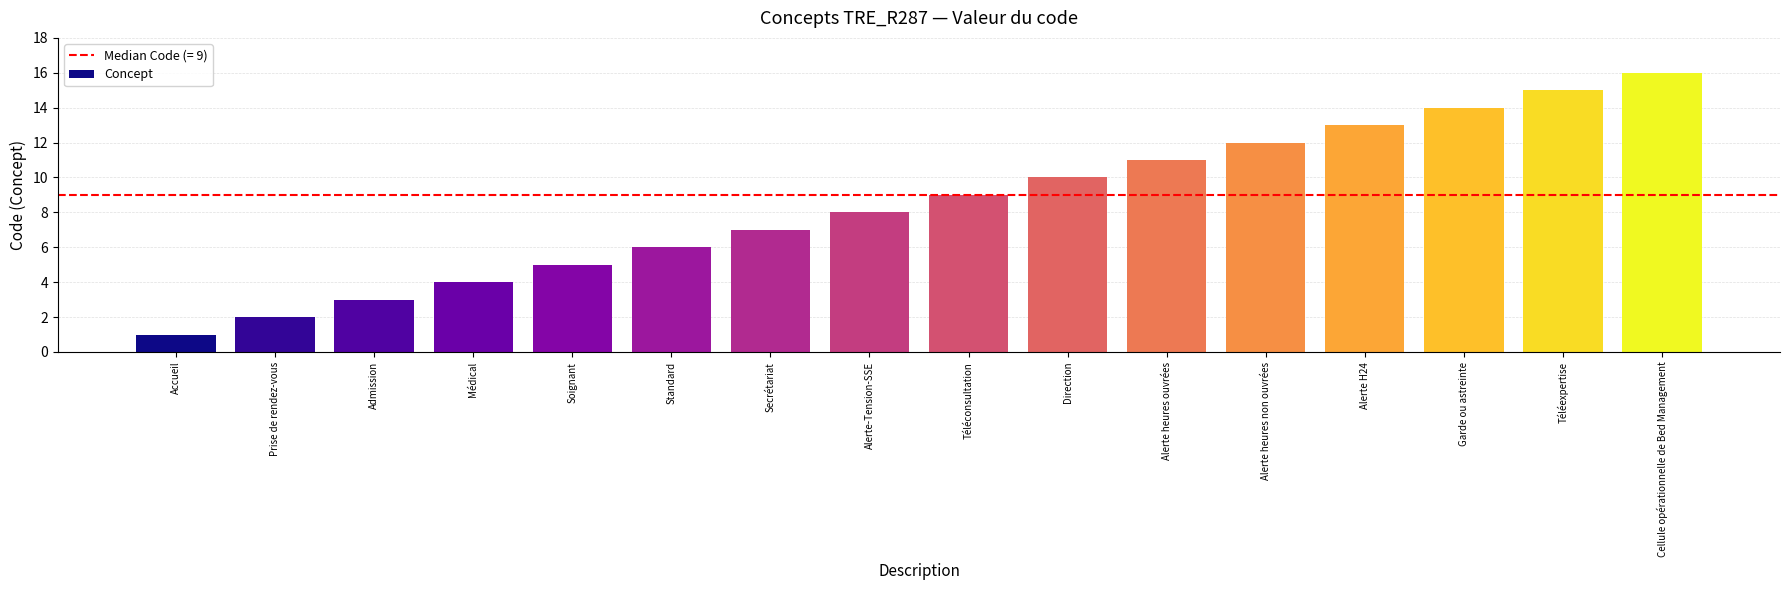

Reading left to right, extract all data points from this chart.

1	2	3	4	5	6	7	8	9	10	11	12	13	14	15	16